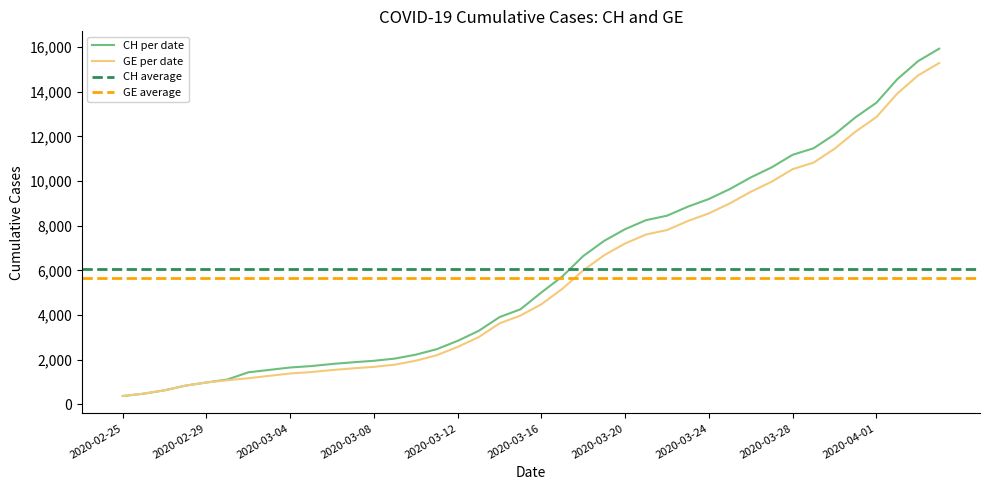

True or false: GE has more than 0 interior local peaks.

False